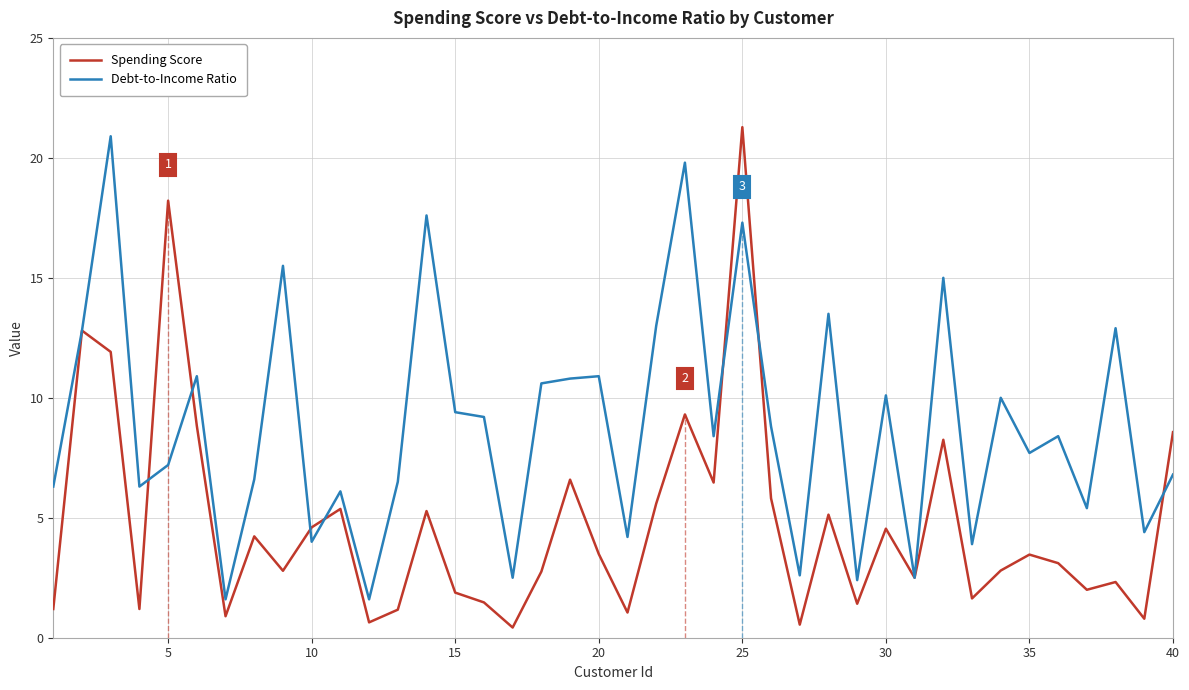

What is the maximum value for Spending Score?

21.3